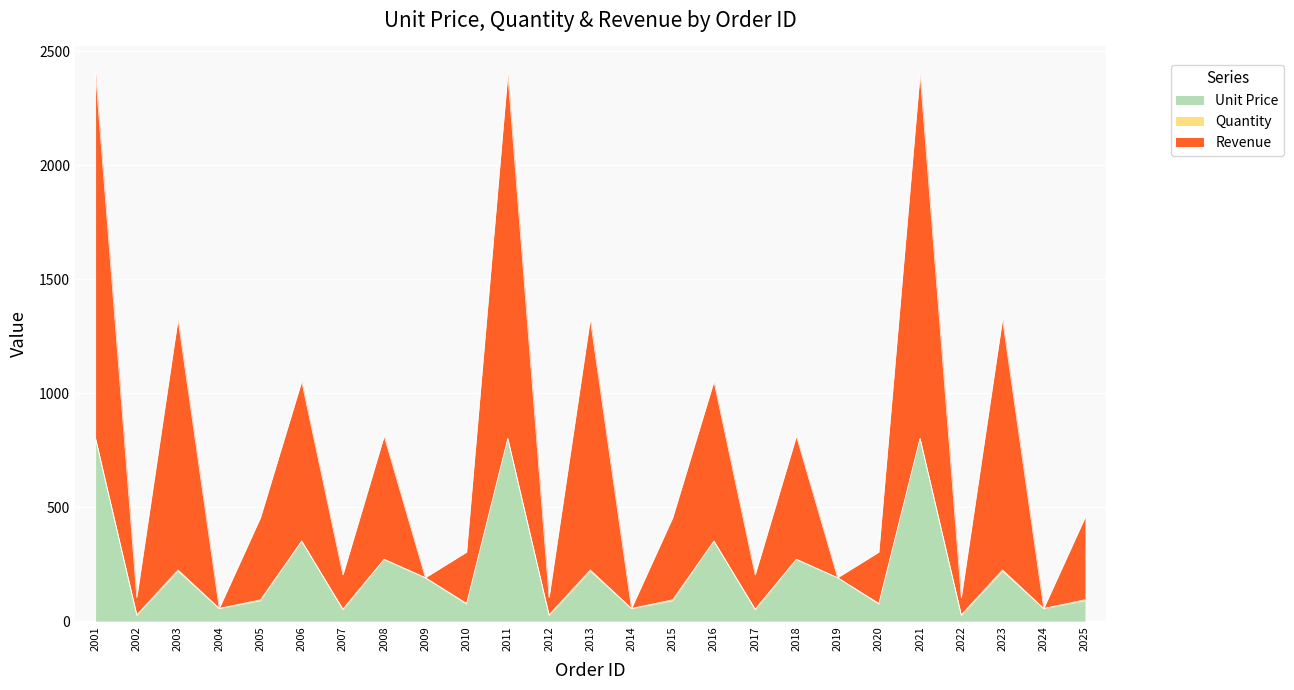

What is the total value across all series at 2015?

454